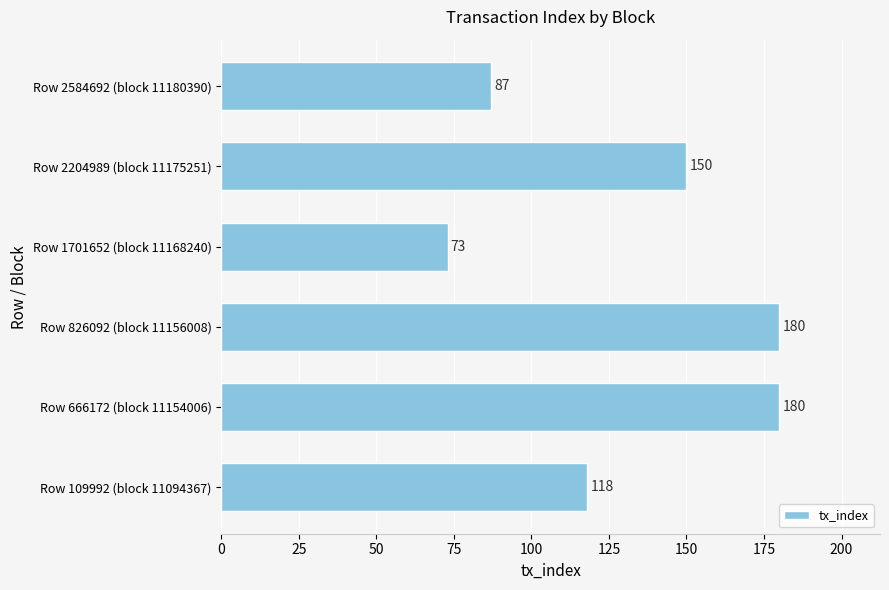

What is the smallest value displayed?

73